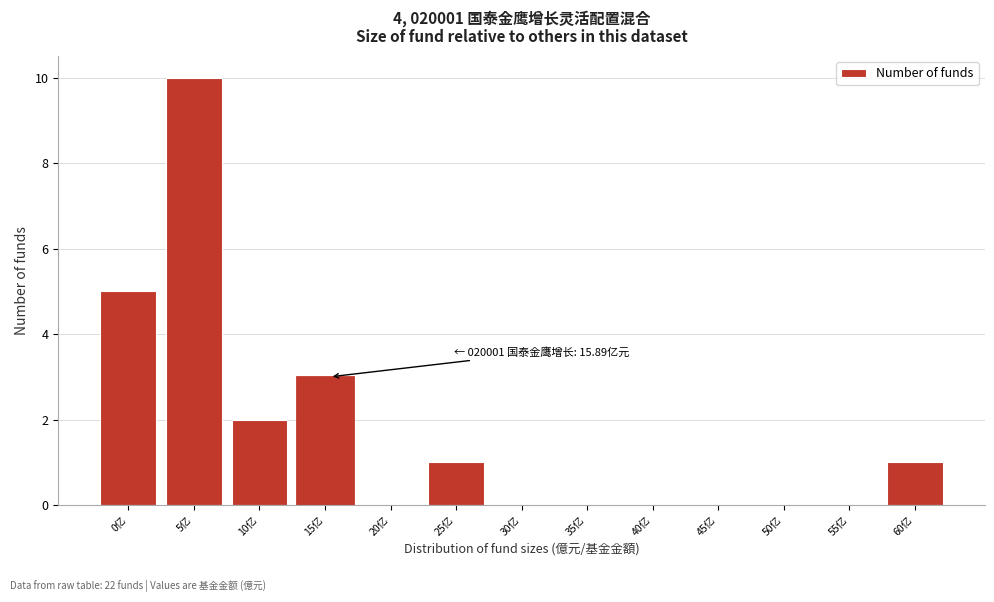

Reading left to right, transcribe all the data shown in this chart.

0亿=5	5亿=10	10亿=2	15亿=3	20亿=0	25亿=1	30亿=0	35亿=0	40亿=0	45亿=0	50亿=0	55亿=0	60亿=1